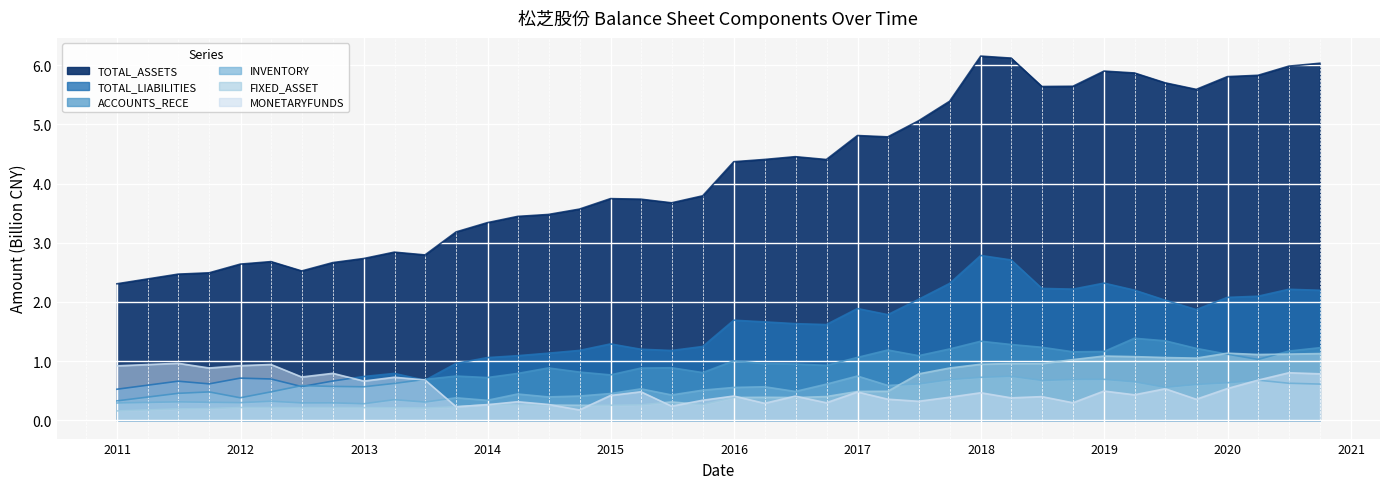

What are all the series names shown in the legend?

TOTAL_ASSETS, FIXED_ASSET, MONETARYFUNDS, ACCOUNTS_RECE, INVENTORY, TOTAL_LIABILITIES